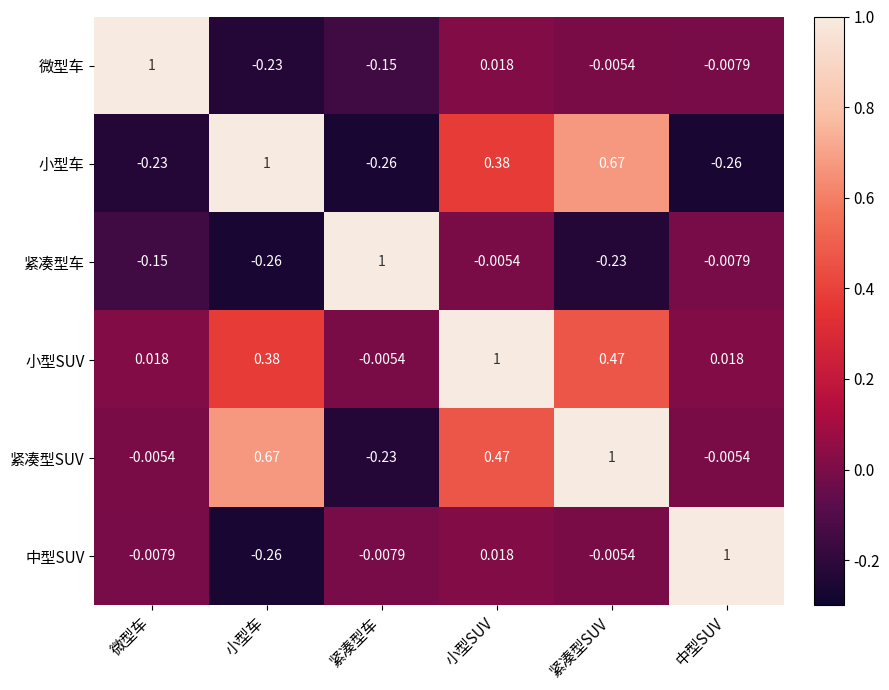

Which category has the lowest value in the 紧凑型车 series?

小型车